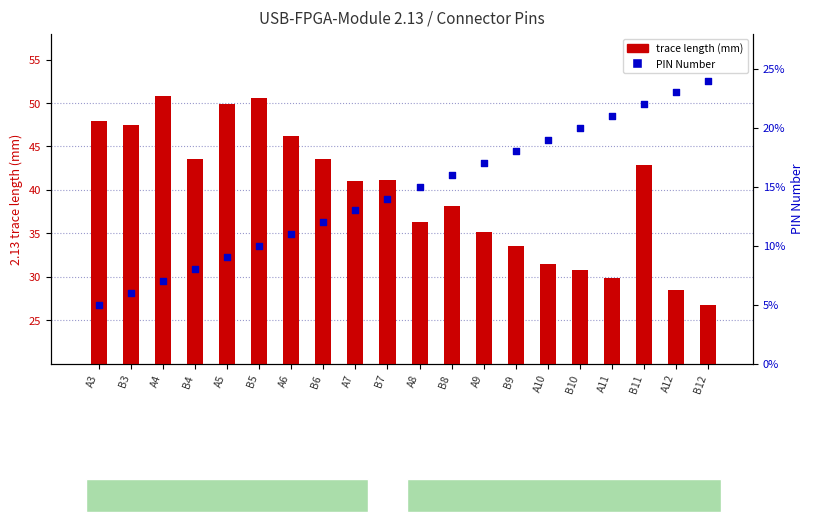

What is the total value across all series at B4?

51.6